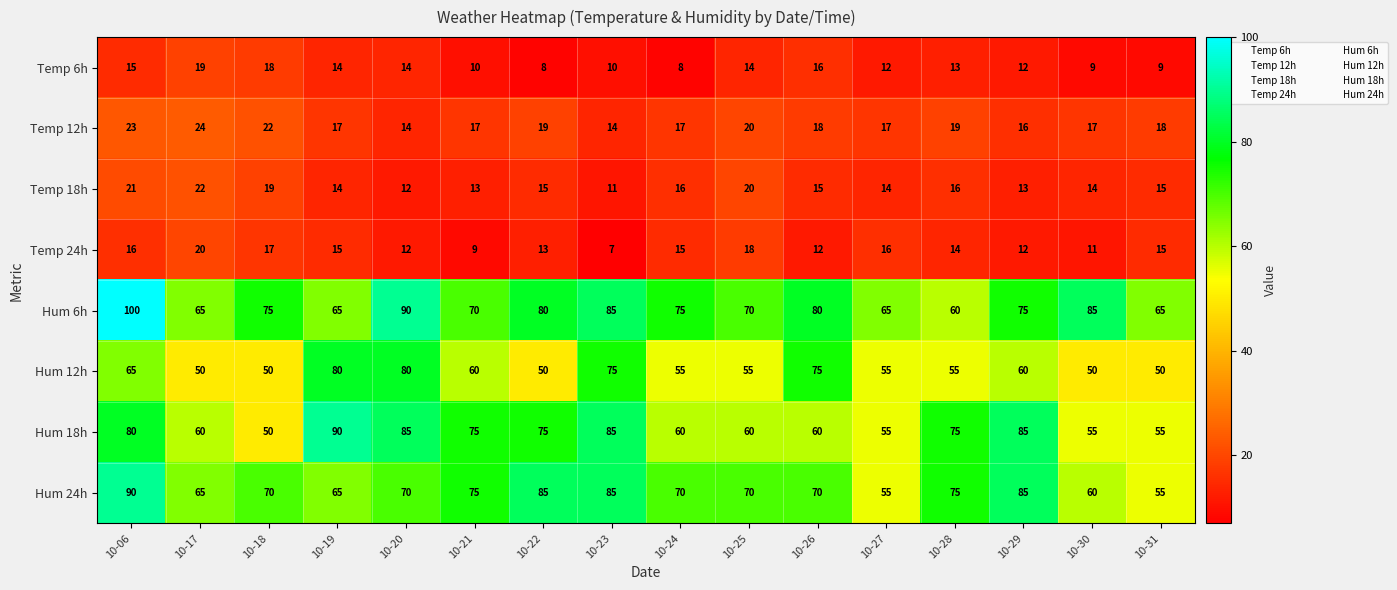

What is the difference between the highest and lowest values at 10-20?

78